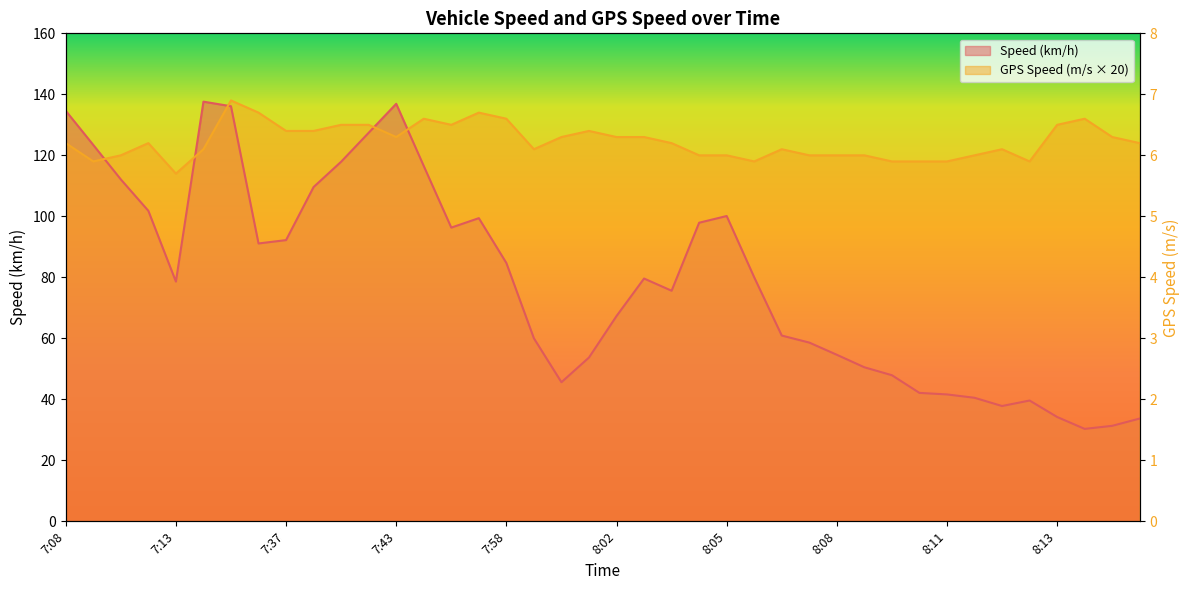

Which category has the lowest value in the Speed (km/h) series?

8:15